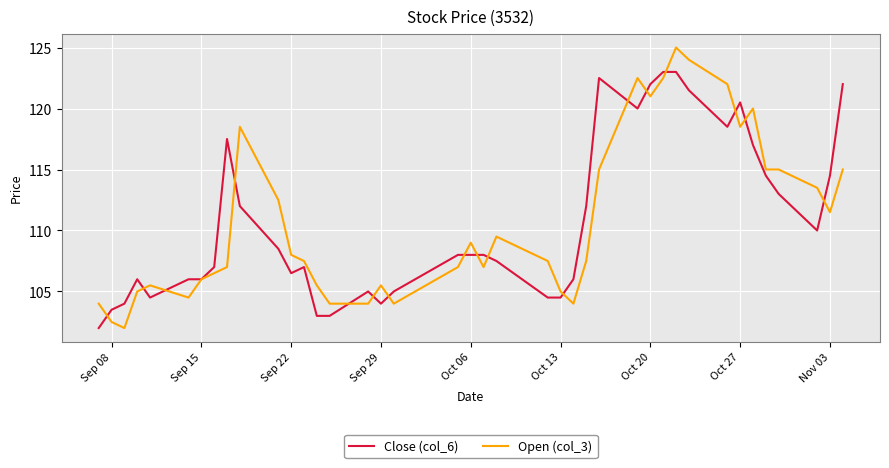

List the series in order of their peak value, lowest first.

Close (col_6), Open (col_3)